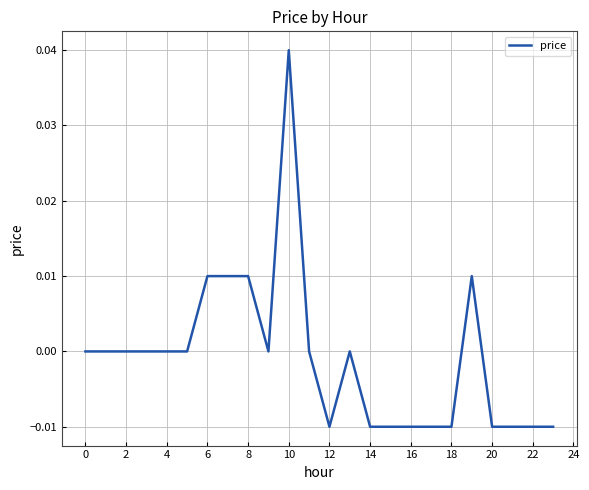

Which category has the highest value across all series?

10